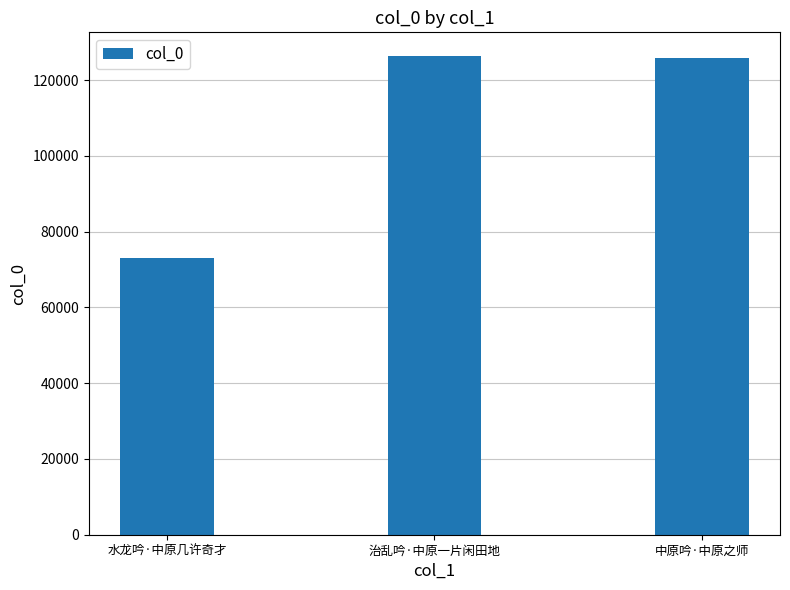

Does the chart contain stacked bars?

No